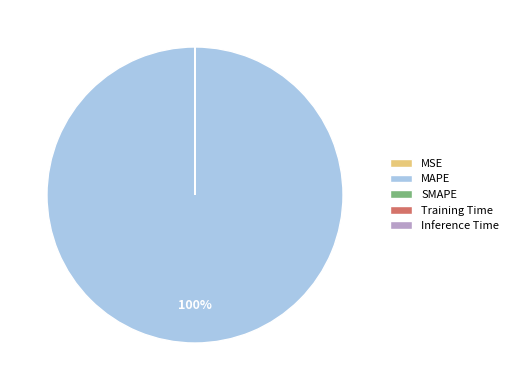

Does MAPE represent more than half of the total?

Yes